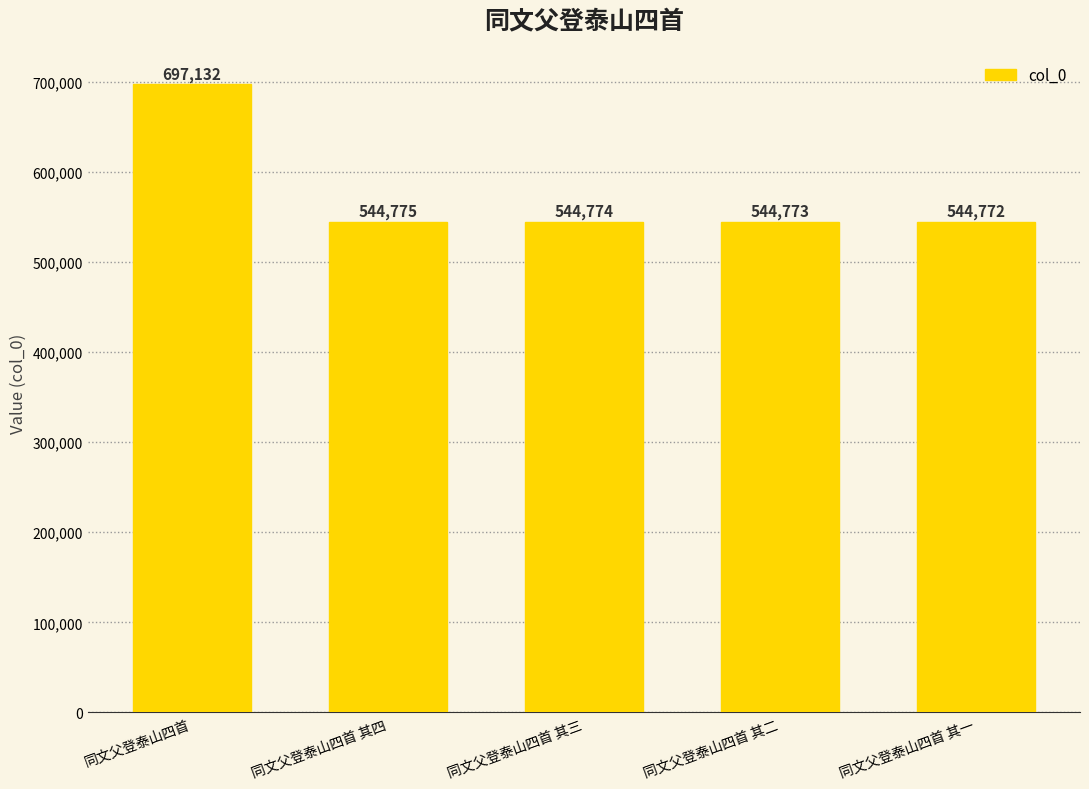

What is the minimum value shown in the chart?

544772